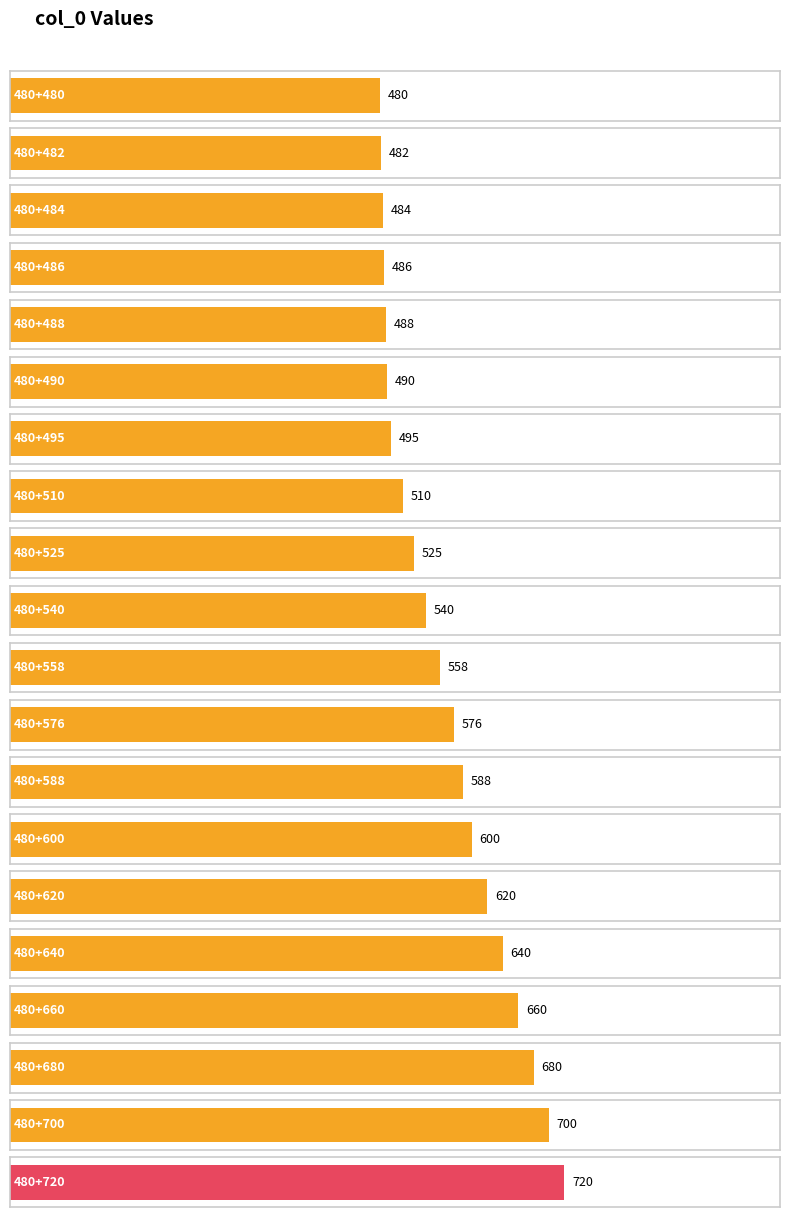

List the labels in order of value, smallest first.

480+480, 480+482, 480+484, 480+486, 480+488, 480+490, 480+495, 480+510, 480+525, 480+540, 480+558, 480+576, 480+588, 480+600, 480+620, 480+640, 480+660, 480+680, 480+700, 480+720